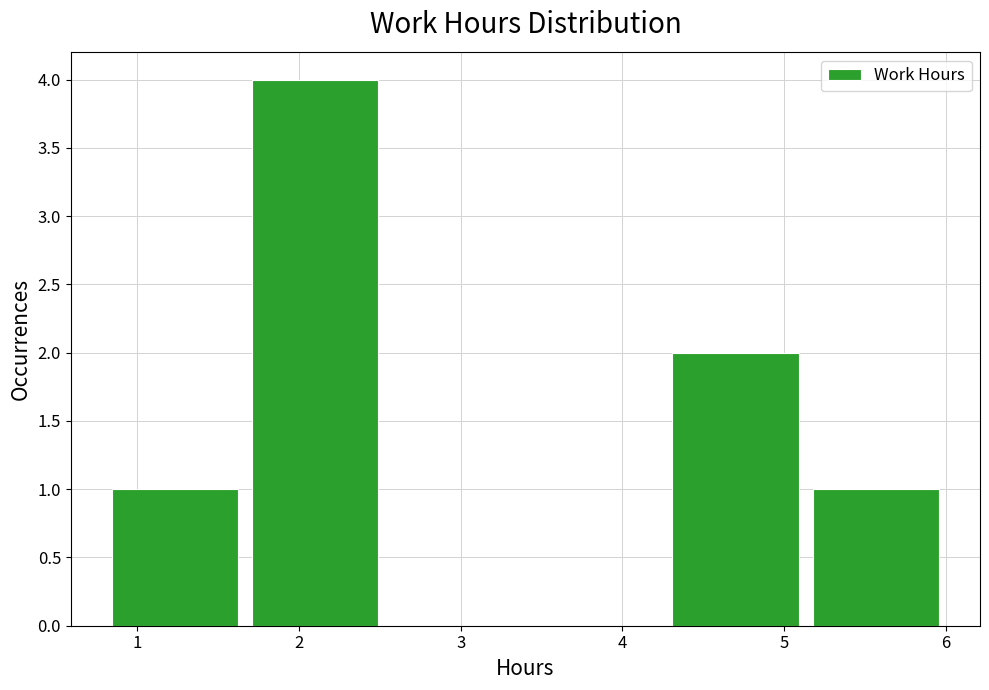

Reading left to right, list every bar in this chart as the range it spans on the x-axis followed by its height. Neither the bar edges nor the heights are printed on the chart, so give them approximately, as read against the axes.

0.8 to 1.7: 1
1.7 to 2.5: 4
2.5 to 3.4: 0
3.4 to 4.3: 0
4.3 to 5.1: 2
5.1 to 6.0: 1